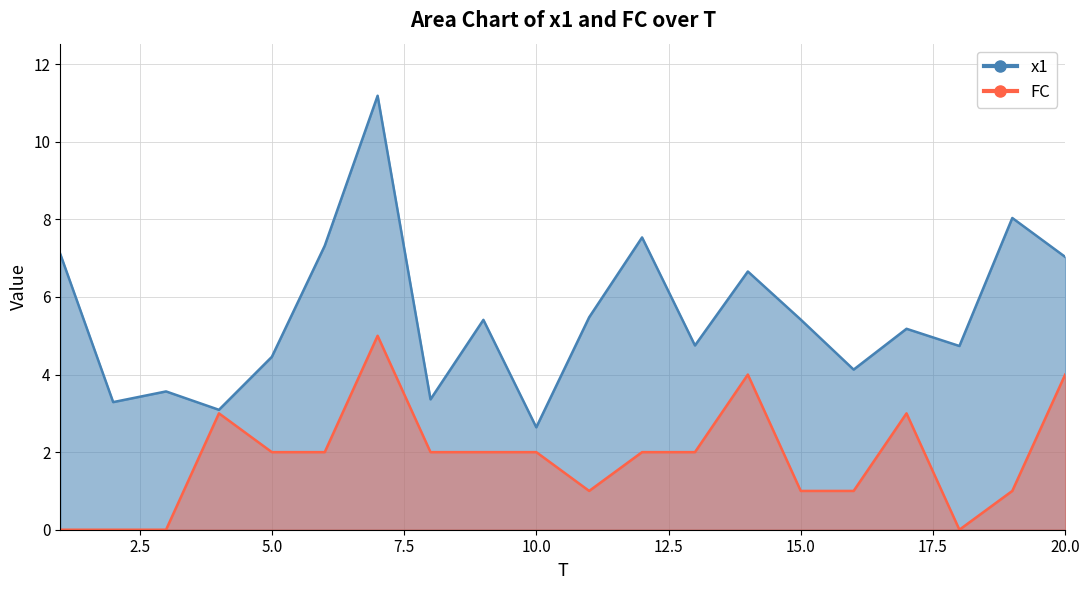

Which series changed the most between 7 and 8?

x1